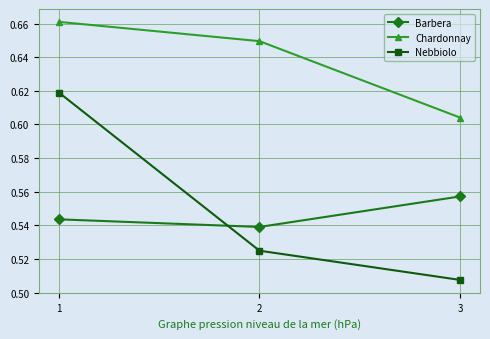

Is the value of Barbera at 3 greater than the value of Chardonnay at 2?

No